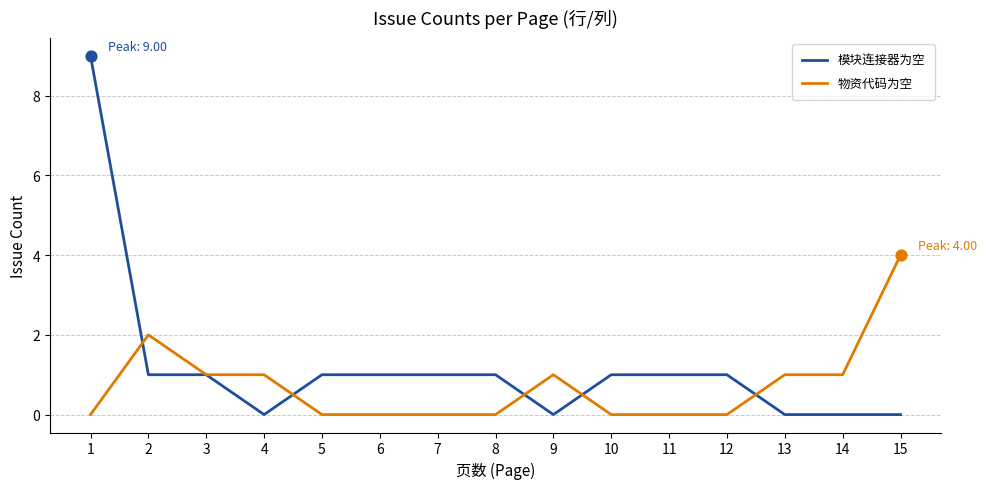

What is the total value across all series at 3?

2